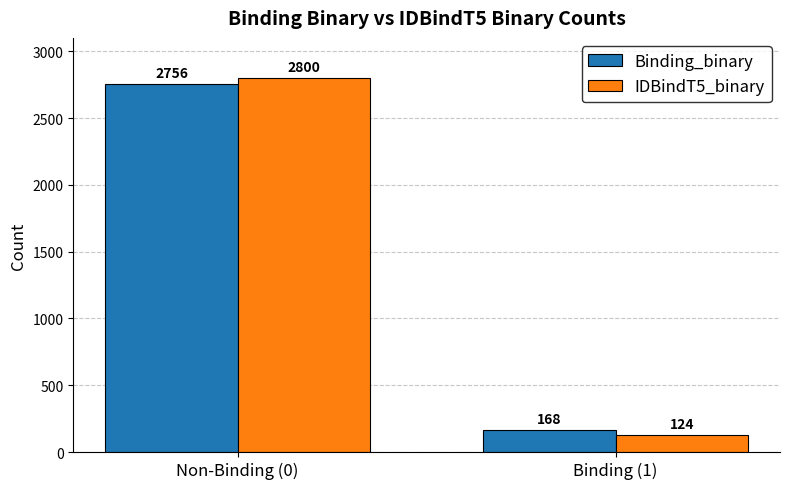

The Binding_binary series shows 2756 at Non-Binding (0). True or false?

True